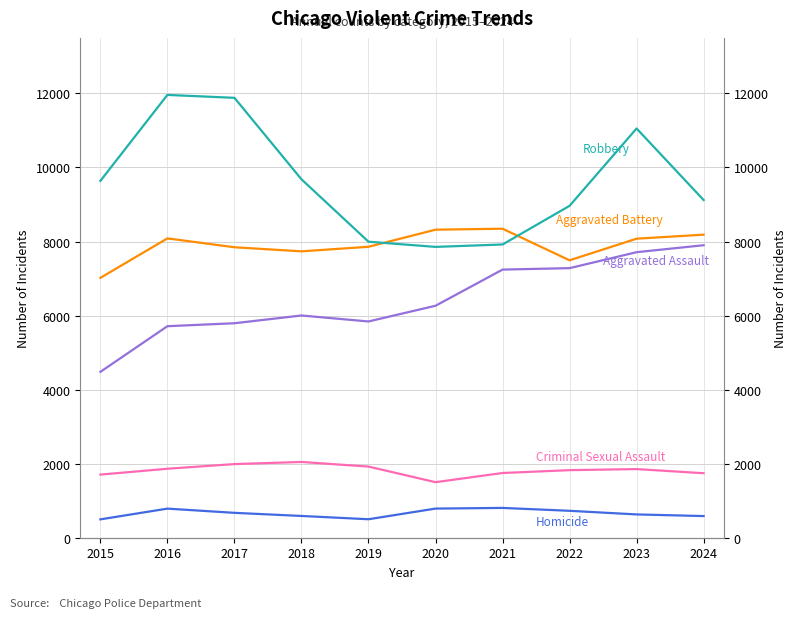

What is the total value across all series at 2016?

28407